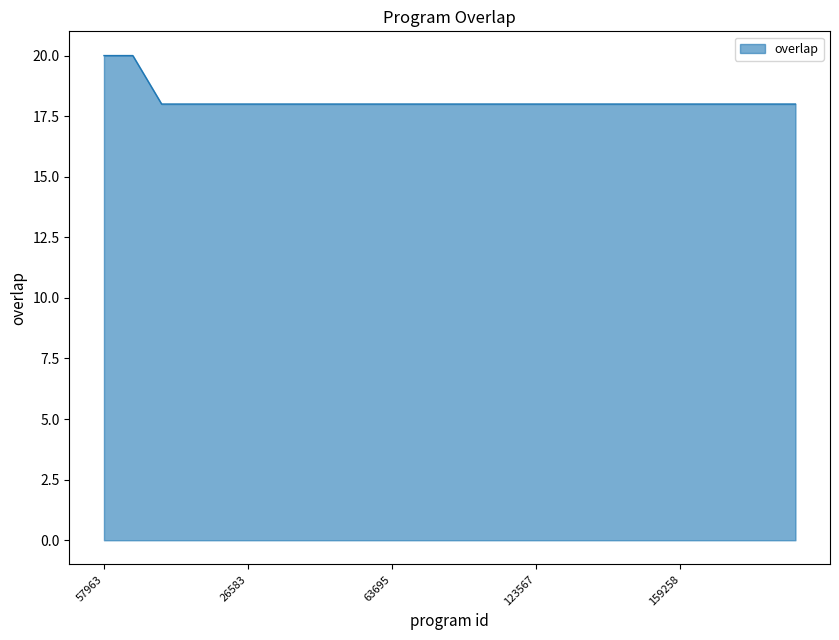

What is the minimum value shown in the chart?

18